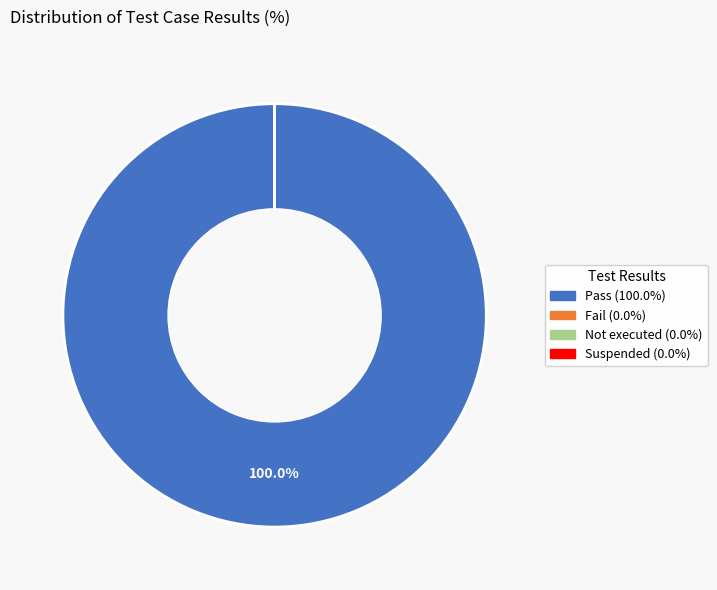

What is the largest slice in the pie chart?

Pass